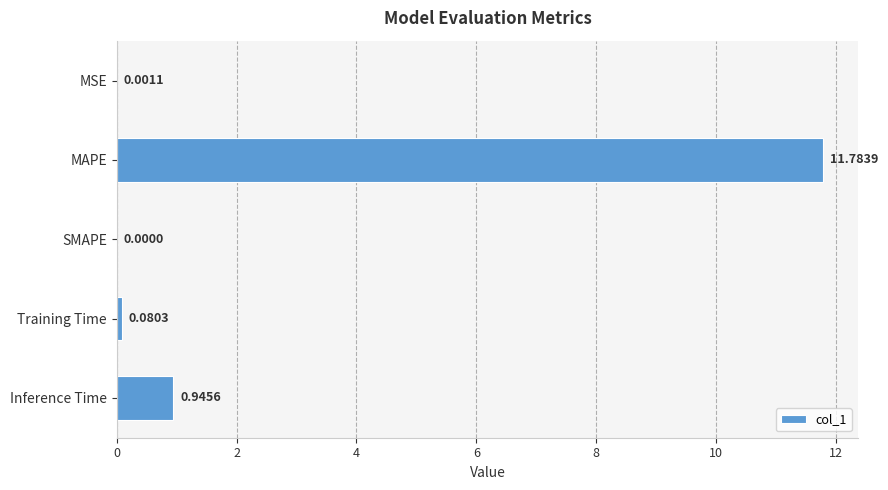

What is the sum of all values?

12.8